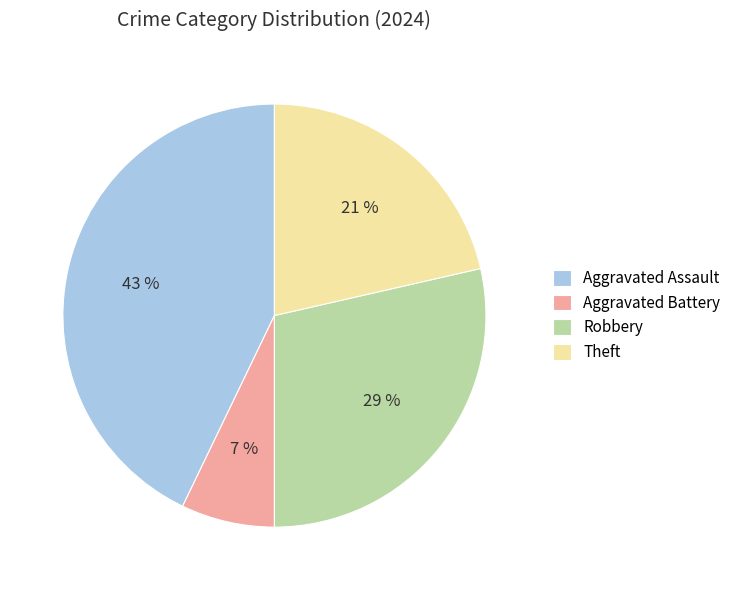

Count the number of slices in the pie.

4